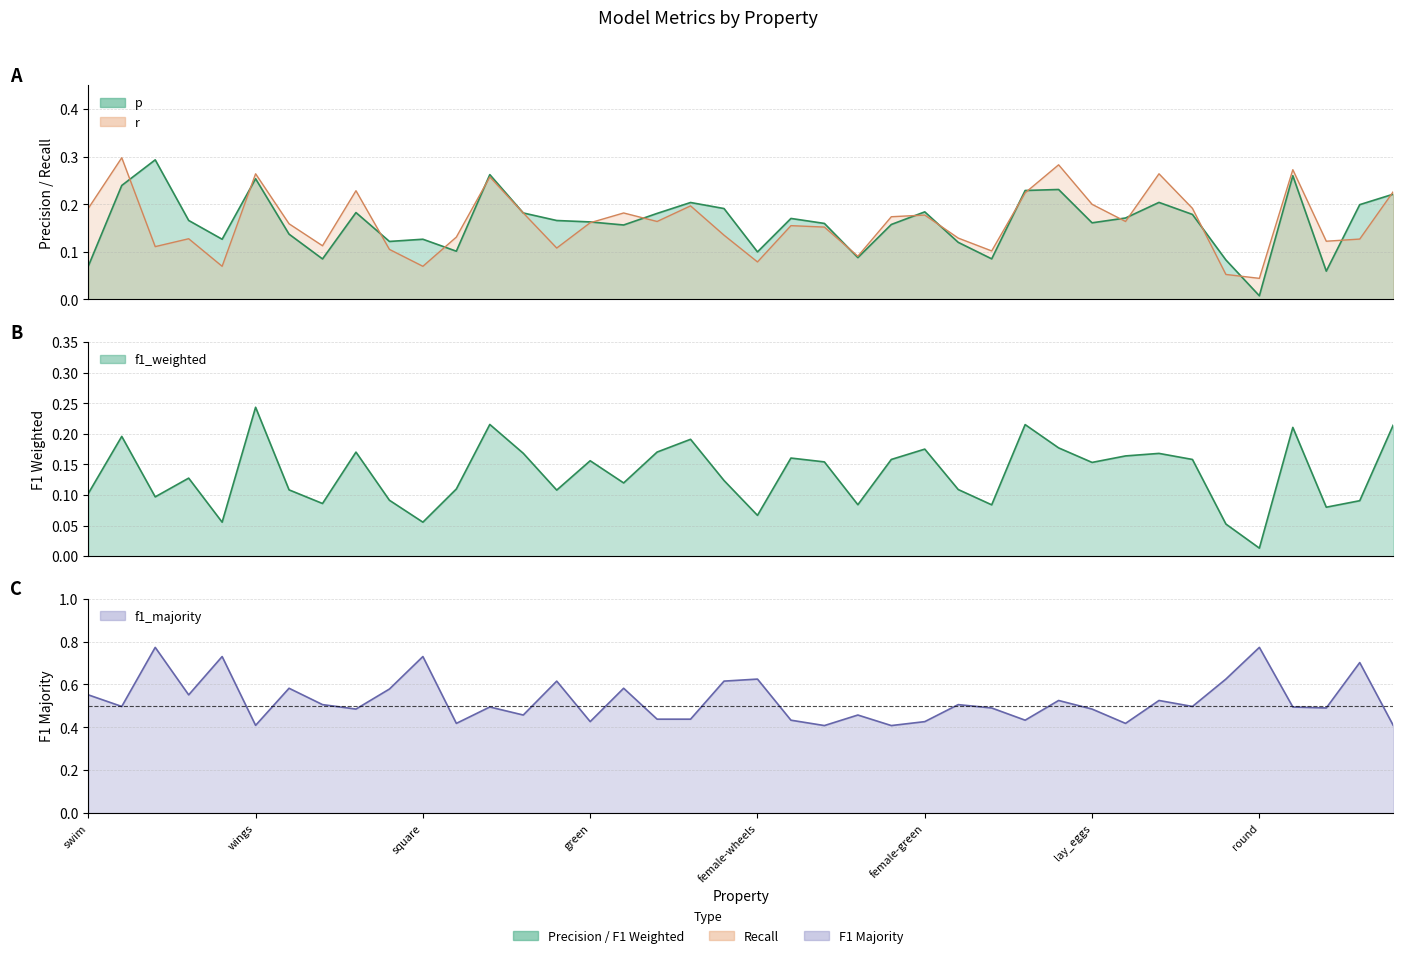

Reading left to right, list all the values displayed in this chart.

p: 0.1	0.2	0.3	0.2	0.1	0.3	0.1	0.1	0.2	0.1	0.1	0.1	0.3	0.2	0.2	0.2	0.2	0.2	0.2	0.2	0.1	0.2	0.2	0.1	0.2	0.2	0.1	0.1	0.2	0.2	0.2	0.2	0.2	0.2	0.1	0.0	0.3	0.1	0.2	0.2
r: 0.2	0.3	0.1	0.1	0.1	0.3	0.2	0.1	0.2	0.1	0.1	0.1	0.3	0.2	0.1	0.2	0.2	0.2	0.2	0.1	0.1	0.2	0.2	0.1	0.2	0.2	0.1	0.1	0.2	0.3	0.2	0.2	0.3	0.2	0.1	0.0	0.3	0.1	0.1	0.2
f1_weighted: 0.1	0.2	0.1	0.1	0.1	0.2	0.1	0.1	0.2	0.1	0.1	0.1	0.2	0.2	0.1	0.2	0.1	0.2	0.2	0.1	0.1	0.2	0.2	0.1	0.2	0.2	0.1	0.1	0.2	0.2	0.2	0.2	0.2	0.2	0.1	0.0	0.2	0.1	0.1	0.2
f1_majority: 0.6	0.5	0.8	0.6	0.7	0.4	0.6	0.5	0.5	0.6	0.7	0.4	0.5	0.5	0.6	0.4	0.6	0.4	0.4	0.6	0.6	0.4	0.4	0.5	0.4	0.4	0.5	0.5	0.4	0.5	0.5	0.4	0.5	0.5	0.6	0.8	0.5	0.5	0.7	0.4